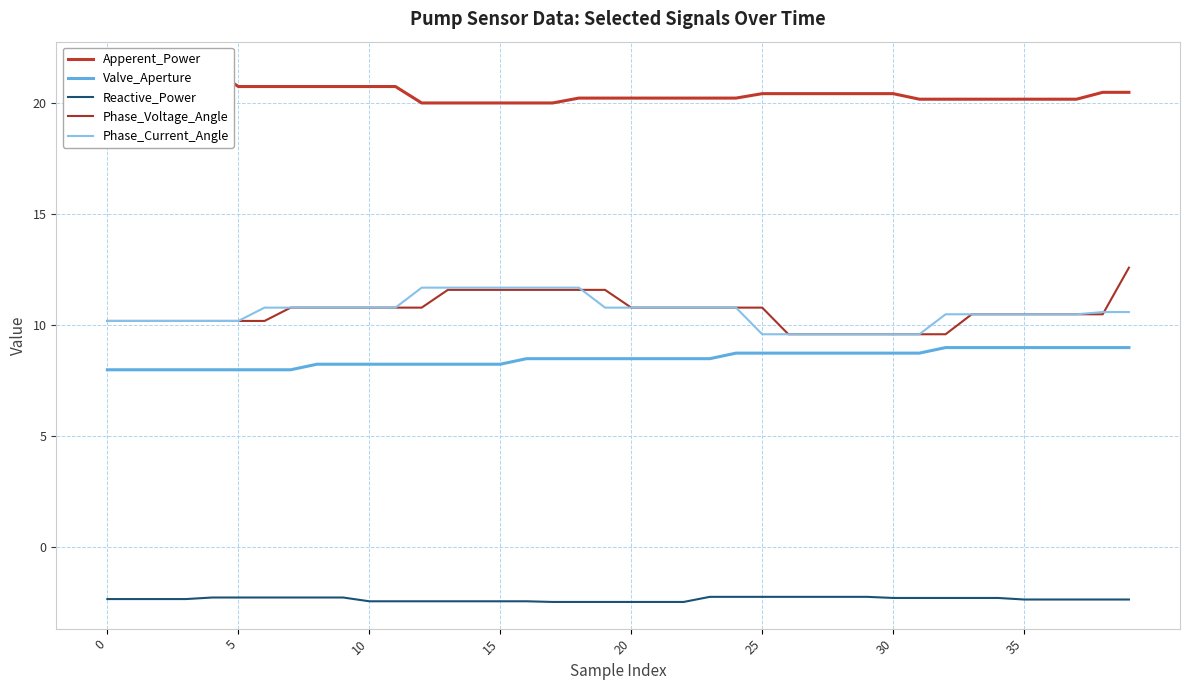

True or false: Phase_Voltage_Angle has a value of 17.9 at 24.

False